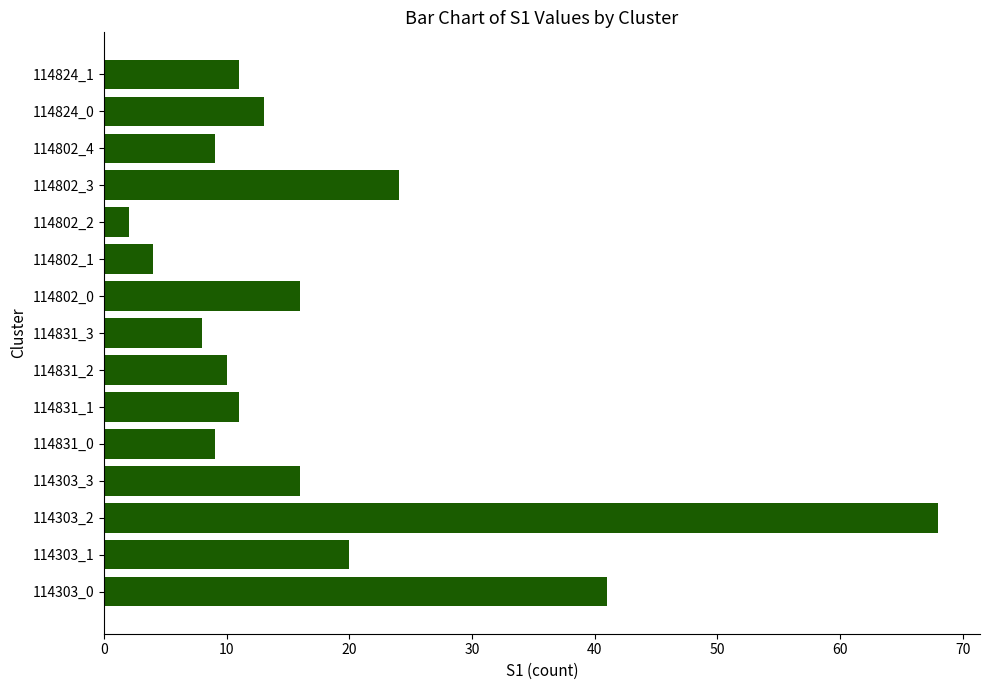

Reading bottom to top, transcribe all the data shown in this chart.

114303_0=41	114303_1=20	114303_2=68	114303_3=16	114831_0=9	114831_1=11	114831_2=10	114831_3=8	114802_0=16	114802_1=4	114802_2=2	114802_3=24	114802_4=9	114824_0=13	114824_1=11